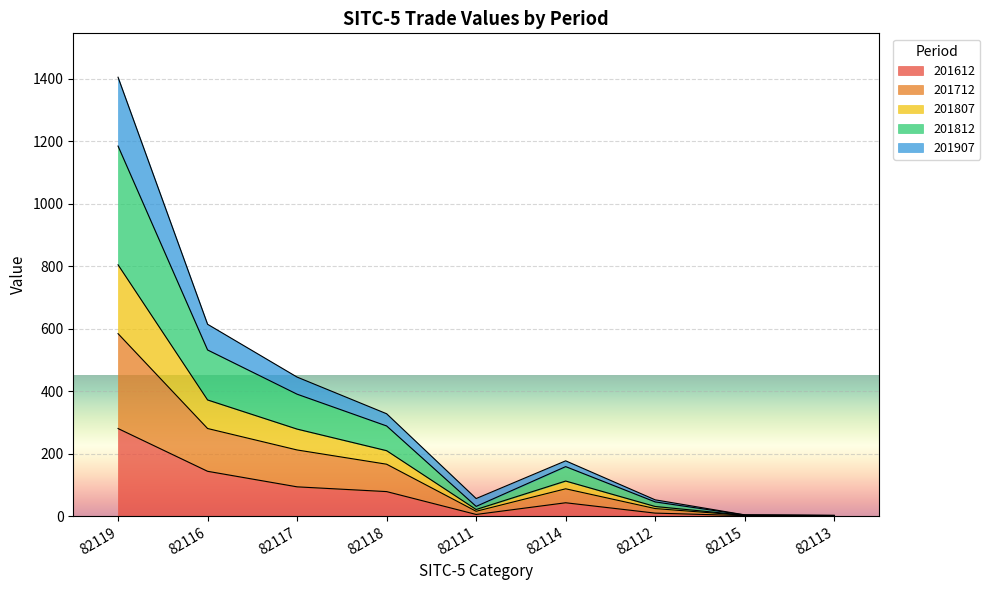

True or false: 201807 and 201612 intersect in this chart.

False